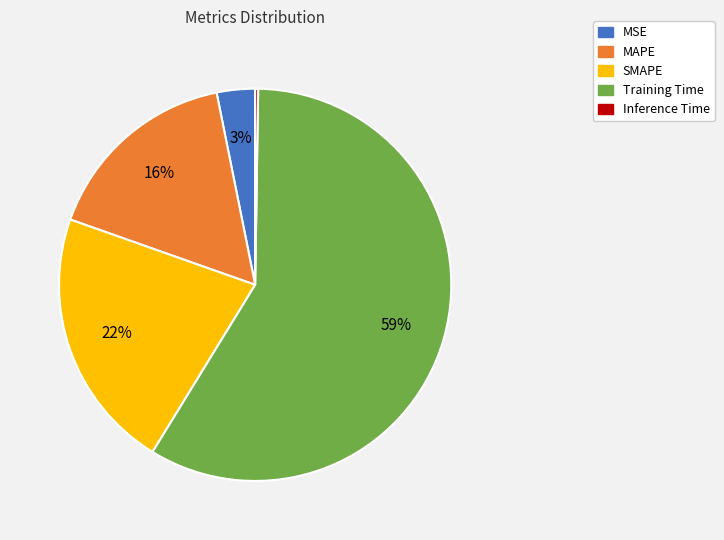

Which has a higher value, MAPE or MSE?

MAPE